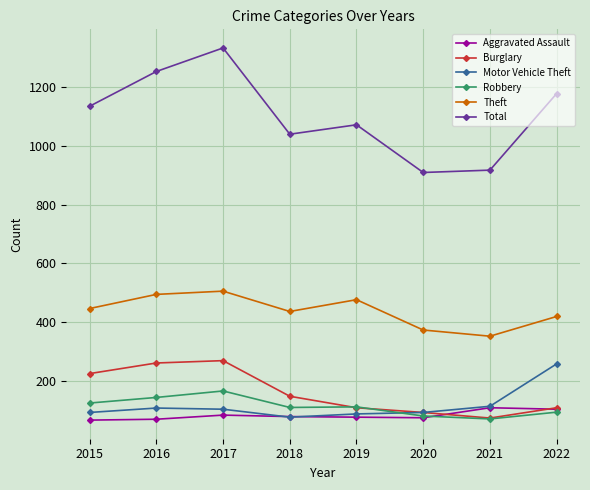

What is the difference between the maximum and minimum values in the Total series?

423